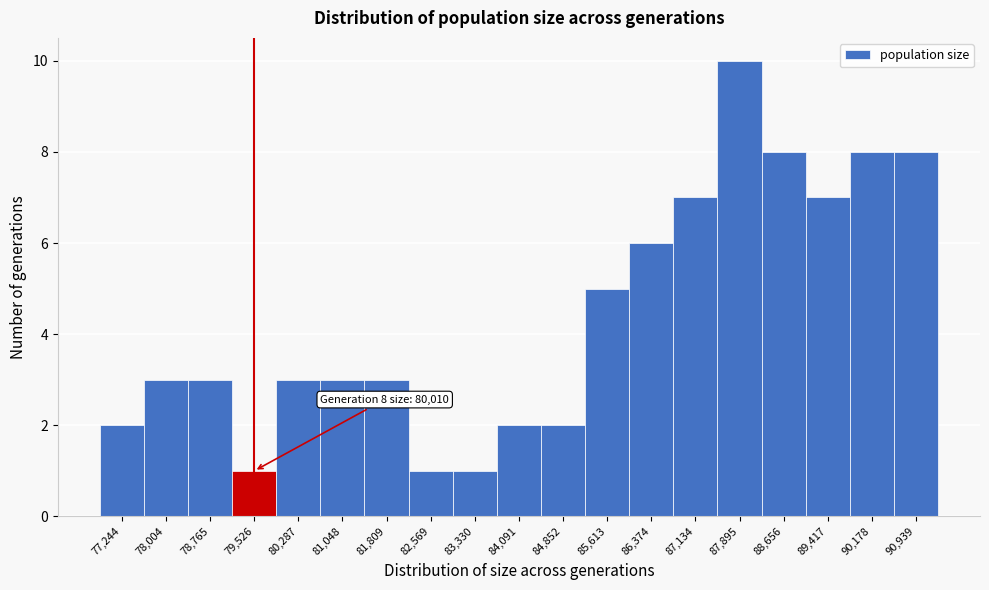

Reading left to right, what are all the values shown in this chart?

77,244=2	78,004=3	78,765=3	79,526=1	80,287=3	81,048=3	81,809=3	82,569=1	83,330=1	84,091=2	84,852=2	85,613=5	86,374=6	87,134=7	87,895=10	88,656=8	89,417=7	90,178=8	90,939=8